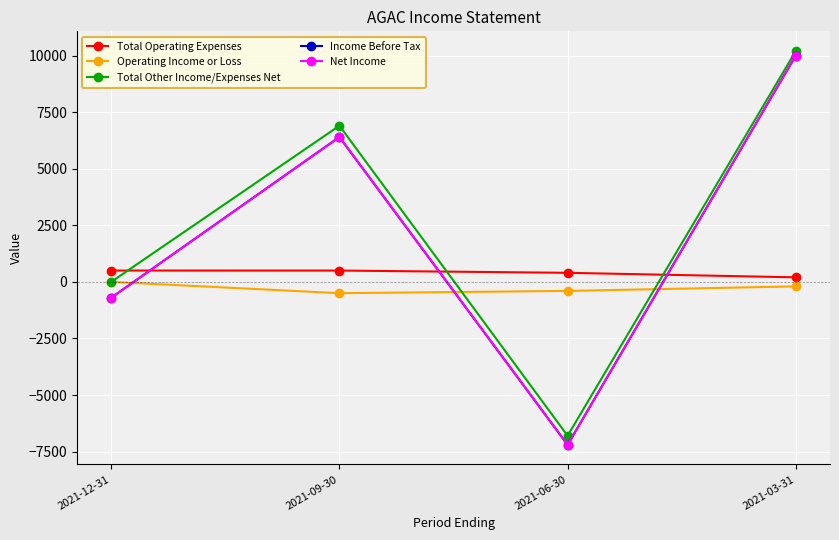

What is the maximum value for Total Operating Expenses?

500